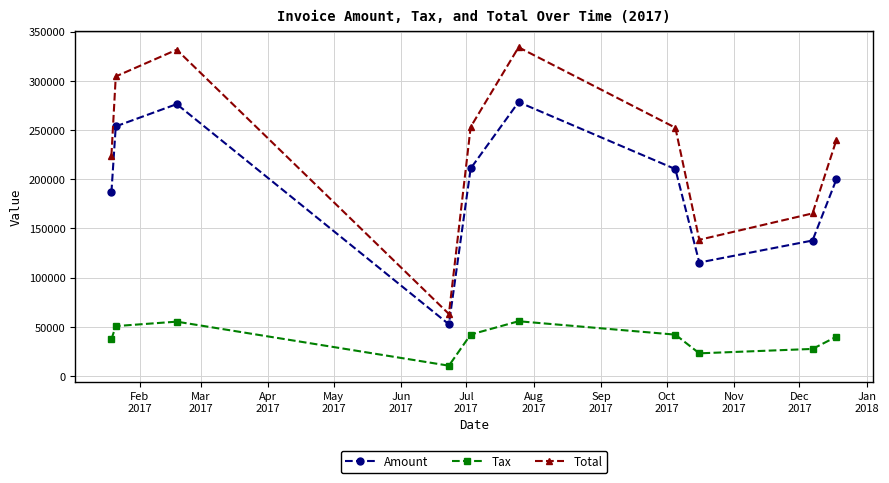

What is the value of the Amount point at the 5th from the left?

211026.0